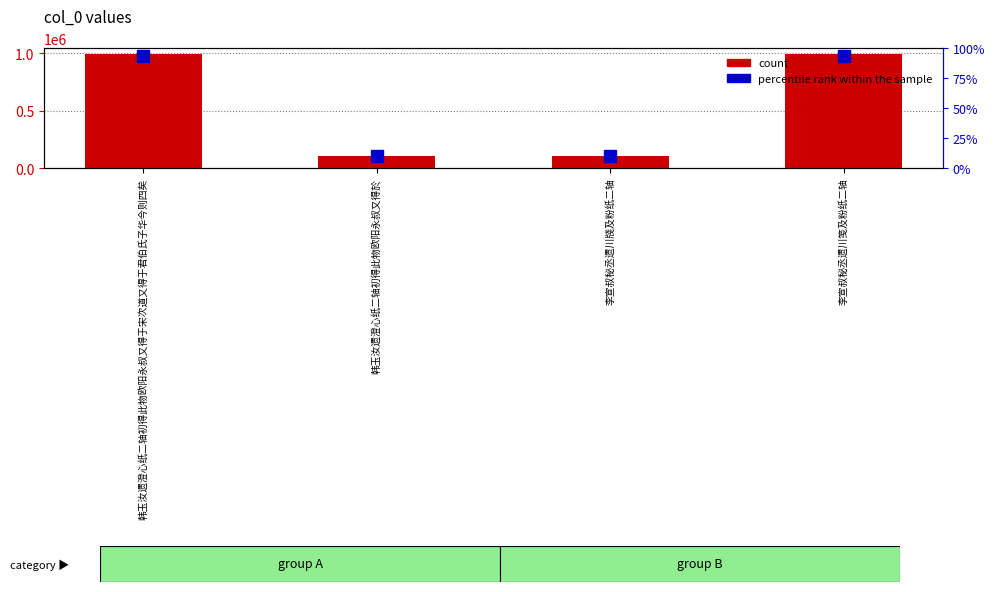

At which label is the value closest to 547947?

李宣叔秘丞遗川牋及粉纸二轴